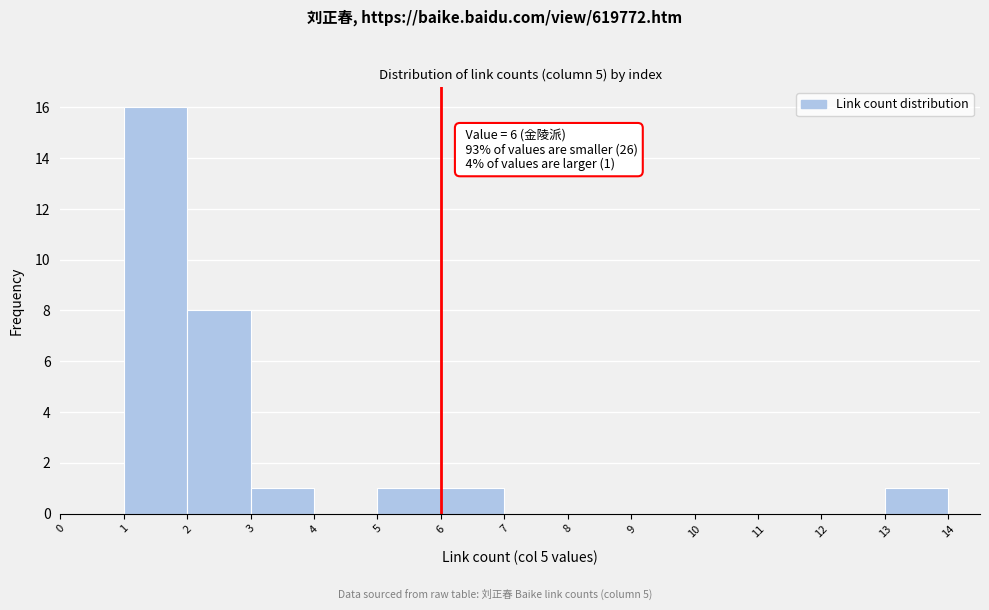

Which range on the x-axis has the tallest bar?

1 to 2